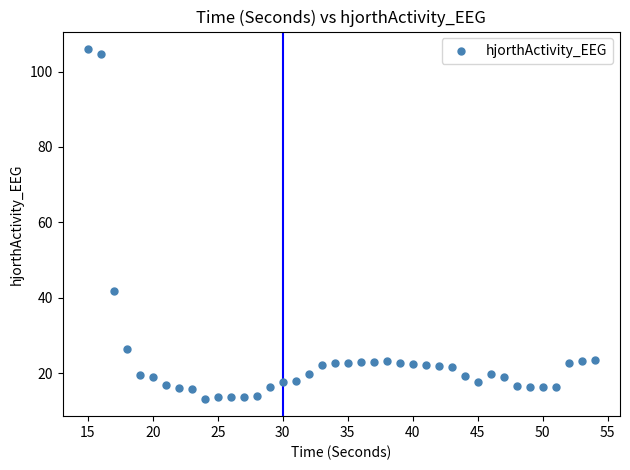

What Y value in the scatter plot is closest to 59?

41.8